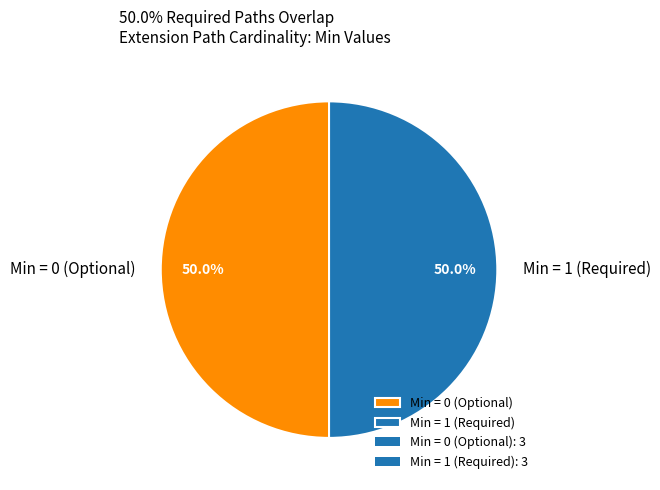

What is the ratio of the value at Min = 1 (Required) to the value at Min = 0 (Optional)?

1.0